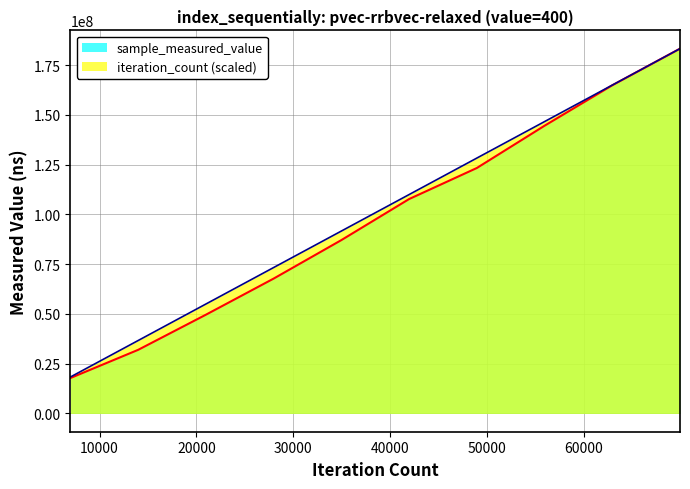

What is the highest value of the iteration_count (scaled) series?

183244721.0